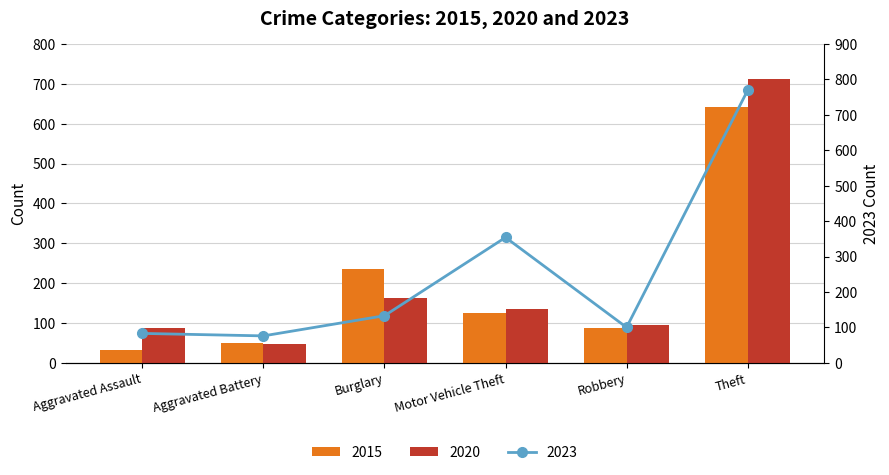

True or false: 2015 has a value of 72 at Aggravated Battery.

False